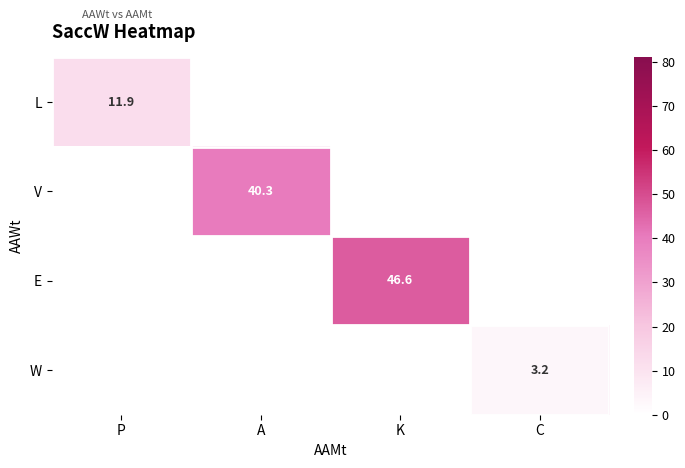

What is the sum of all L values?

11.9